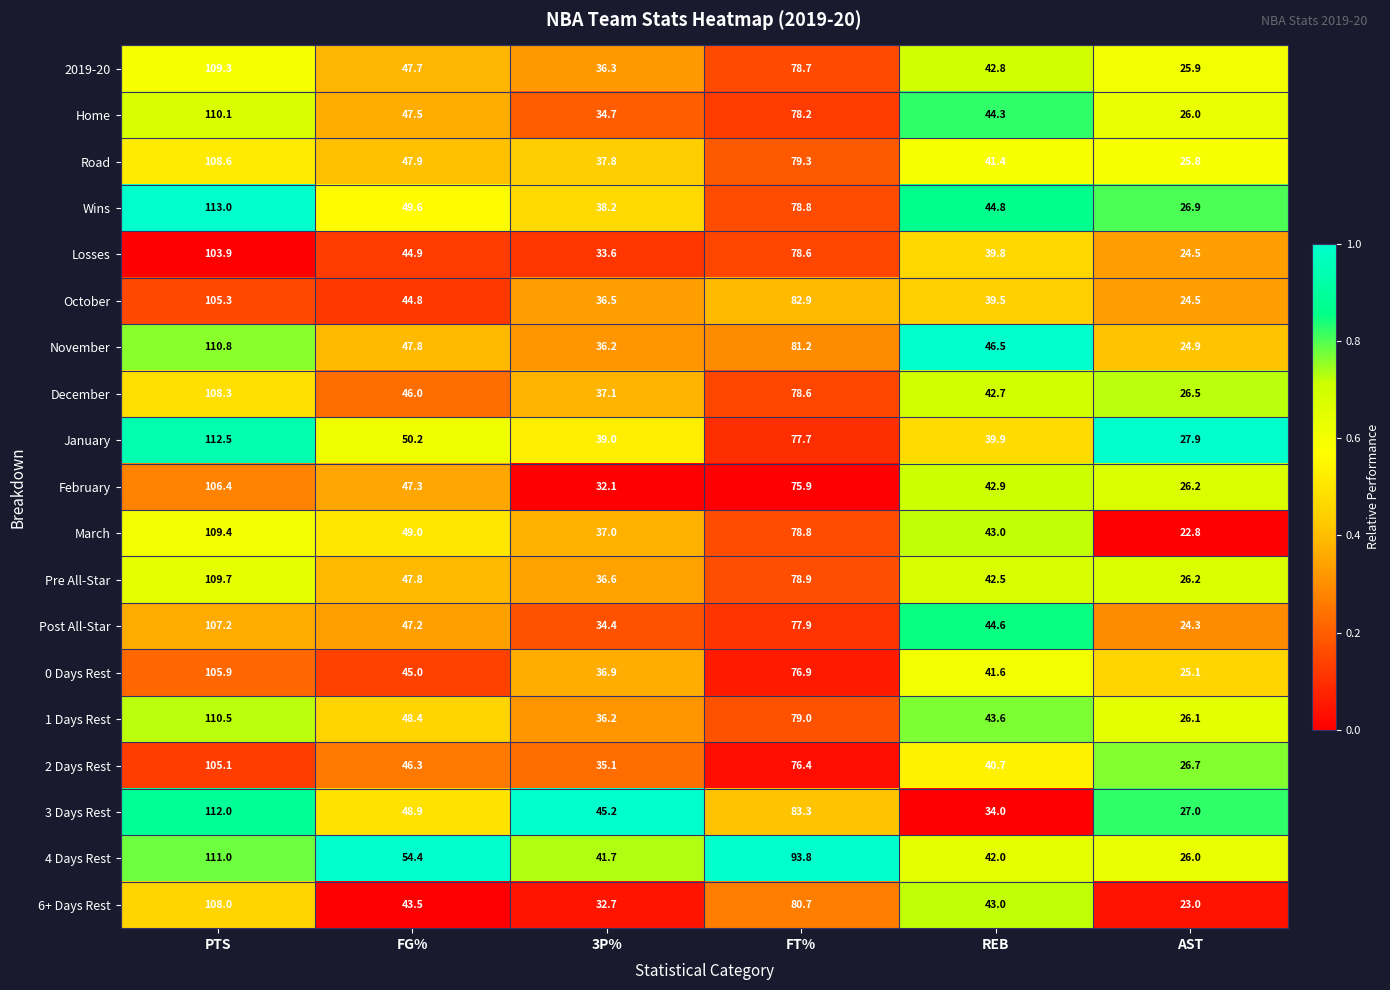

What value does the November series have at AST?

24.9